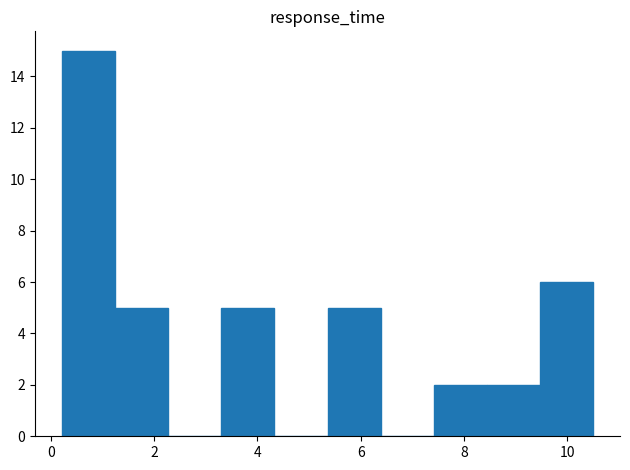

Reading left to right, transcribe this chart: for each bar, give the range it covers on the x-axis and its height. Neither the bar edges nor the heights are printed on the chart, so give them approximately, as read against the axes.

0.2 to 1.2: 15
1.2 to 2.2: 5
2.2 to 3.4: 0
3.4 to 4.4: 5
4.4 to 5.4: 0
5.4 to 6.4: 5
6.4 to 7.4: 0
7.4 to 8.4: 2
8.4 to 9.4: 2
9.4 to 10.6: 6